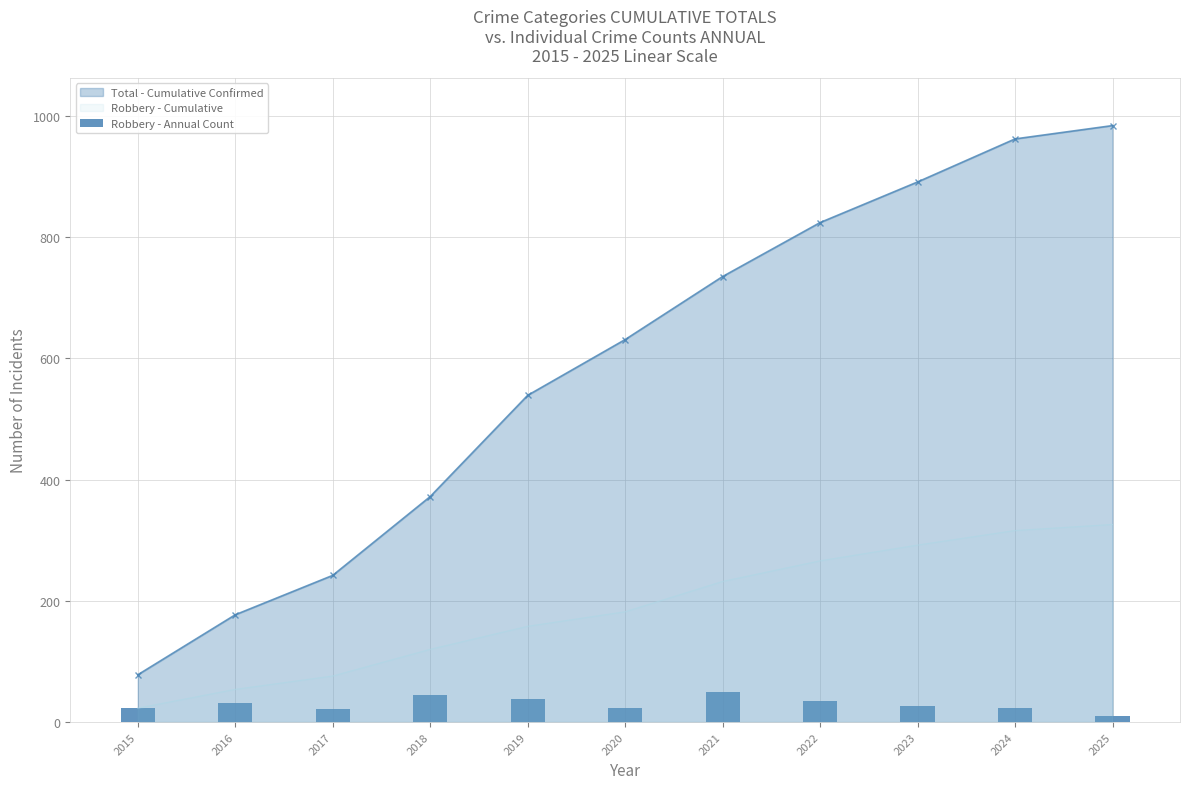

What is the difference between the maximum and second lowest values?

28